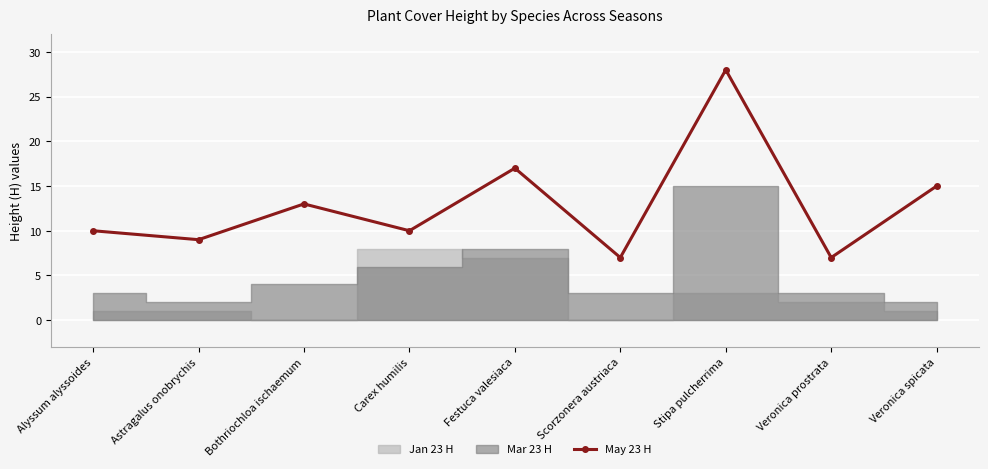

Rank the categories by value from highest to lowest.

Stipa pulcherrima, Festuca valesiaca, Veronica spicata, Bothriochloa ischaemum, Alyssum alyssoides, Carex humilis, Astragalus onobrychis, Scorzonera austriaca, Veronica prostrata